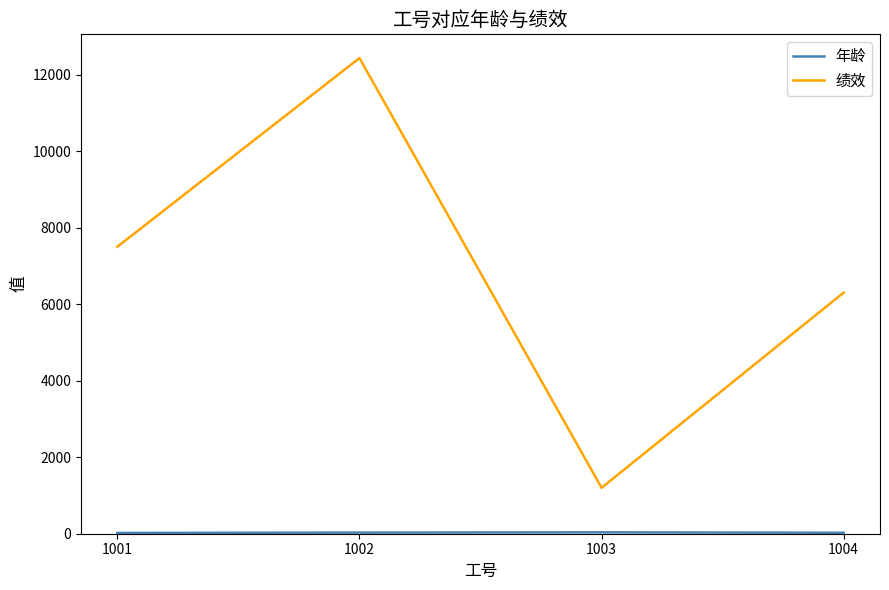

Where is 绩效 nearest to the value 6815?

1004